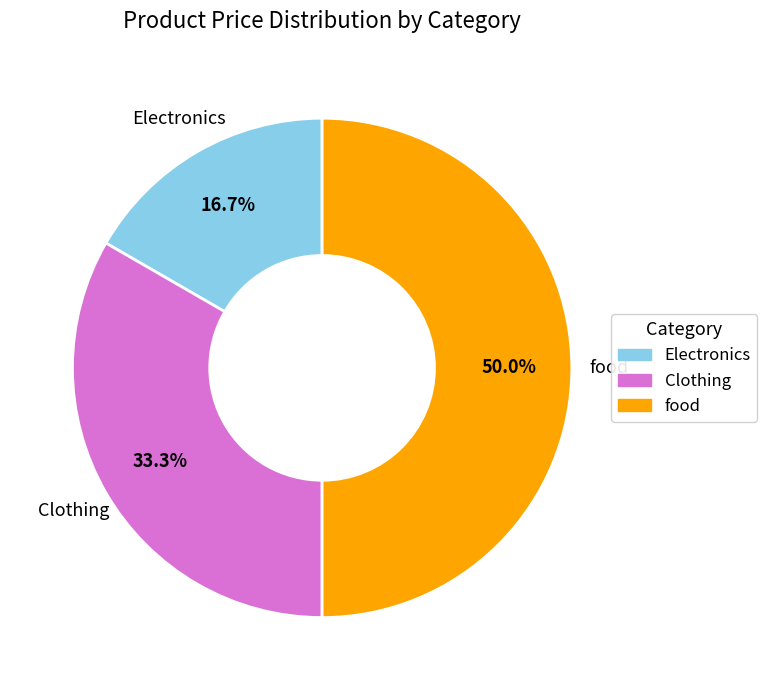

Does Electronics represent more than half of the total?

No